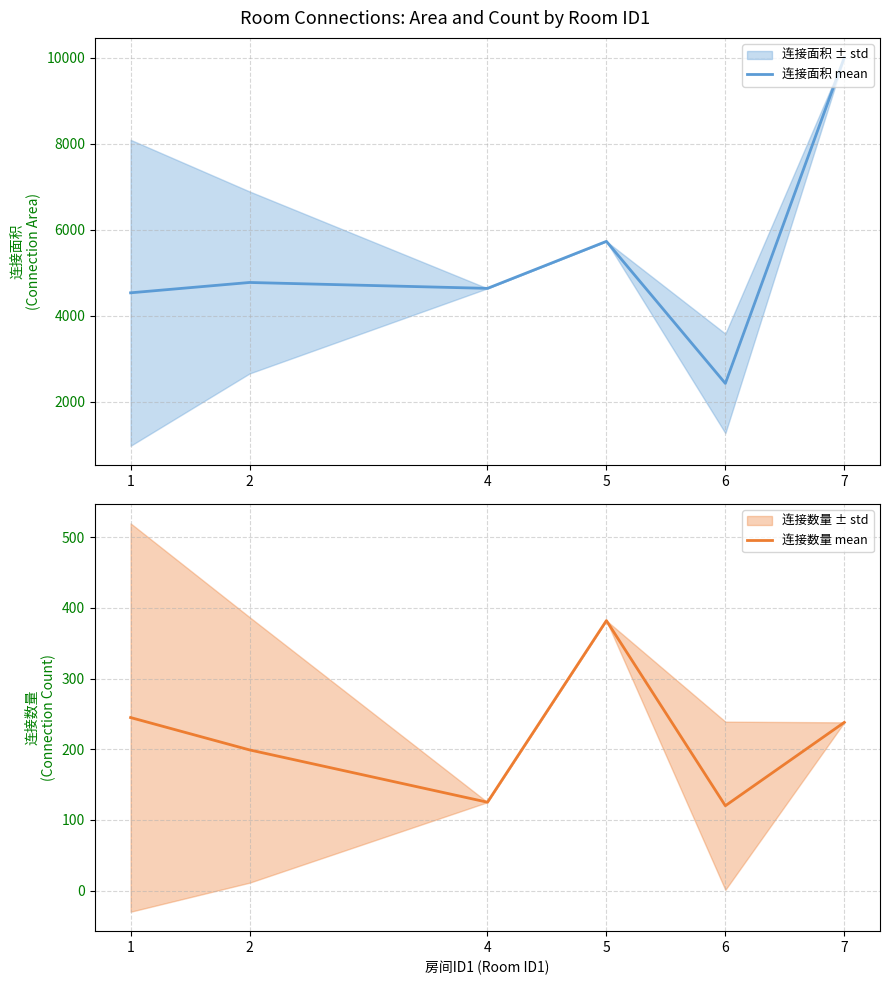

Count the number of categories in the chart.

6